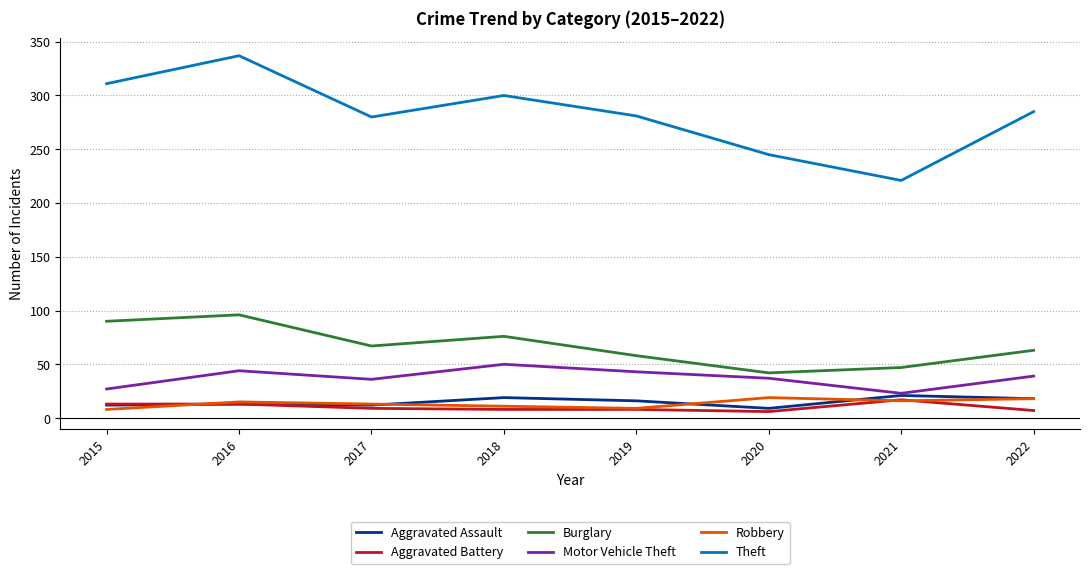

True or false: Aggravated Assault has a value of 9 at 2020.

True